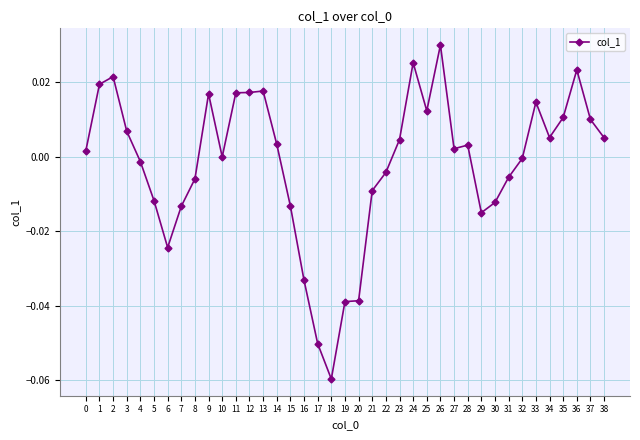

Where is the first local minimum?

6